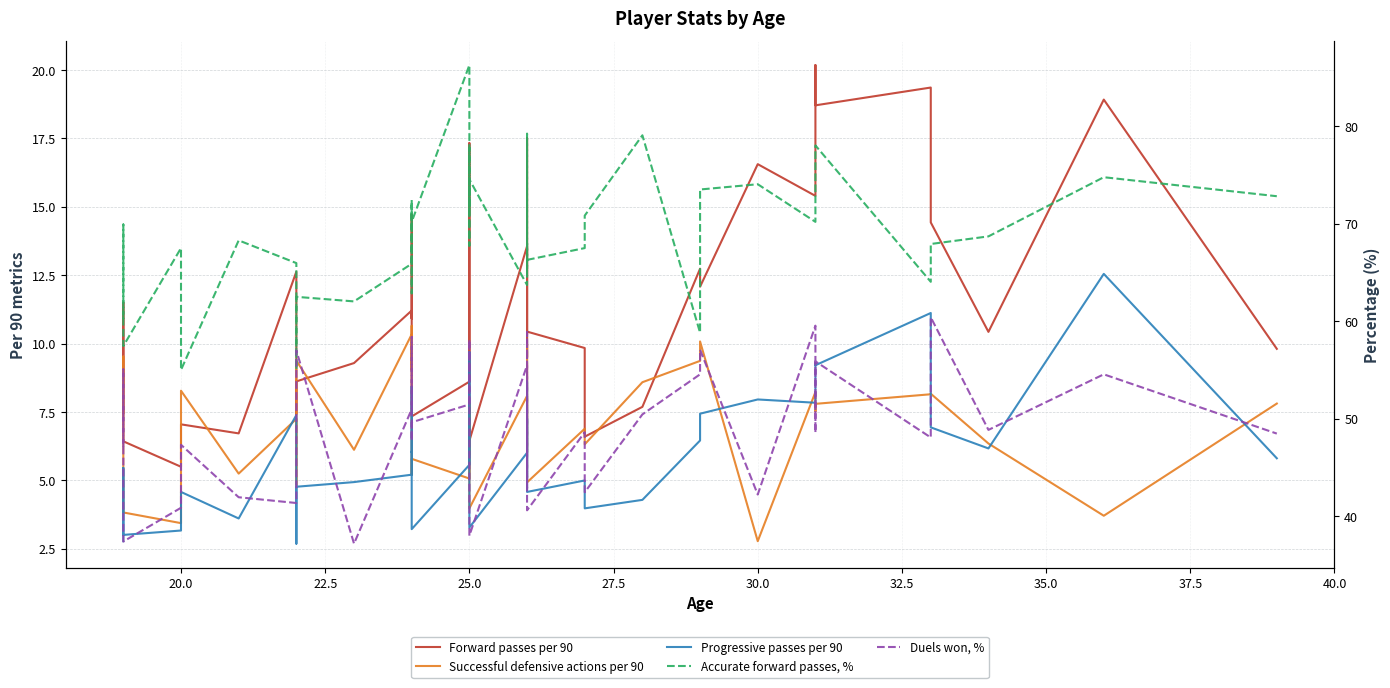

What is the lowest value of the Progressive passes per 90 series?

2.7